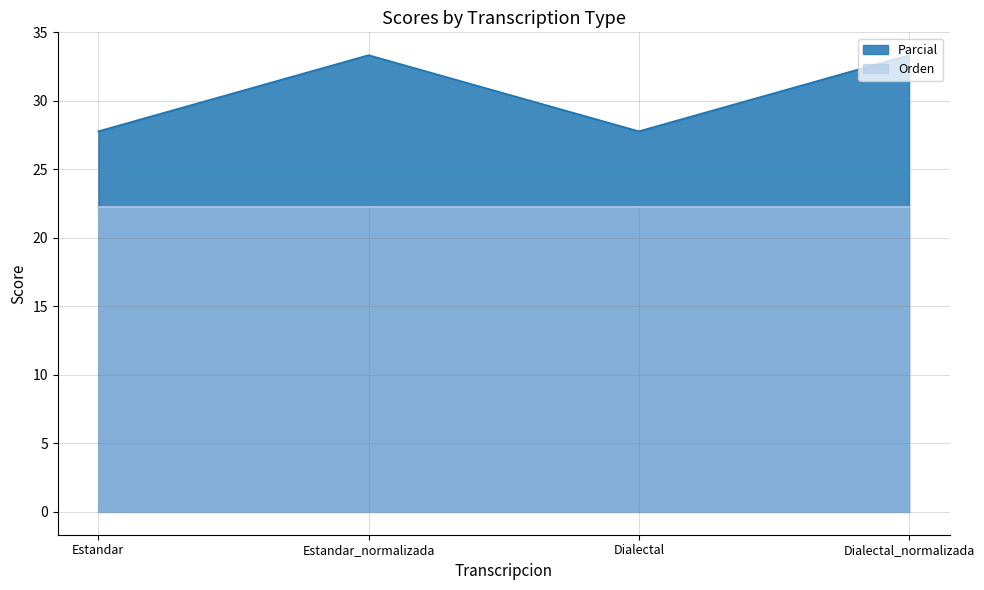

What is the difference between the values at Estandar_normalizada and Estandar?

5.6